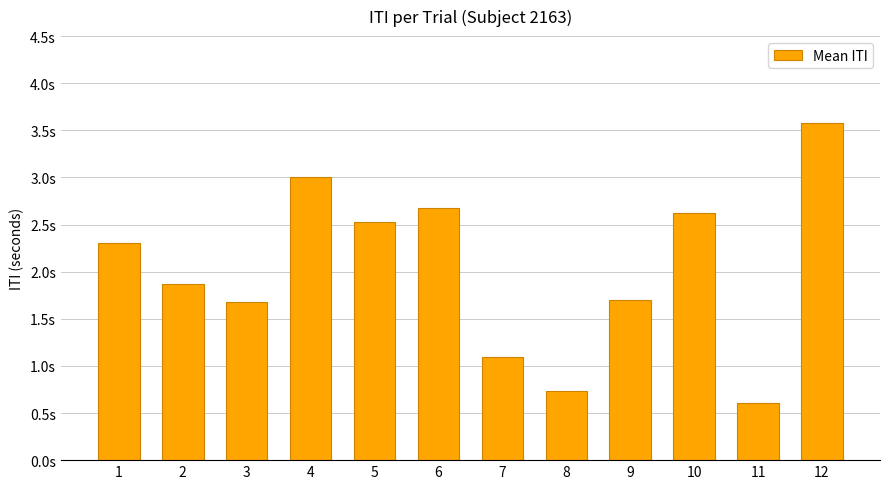

Does the chart contain any negative values?

No